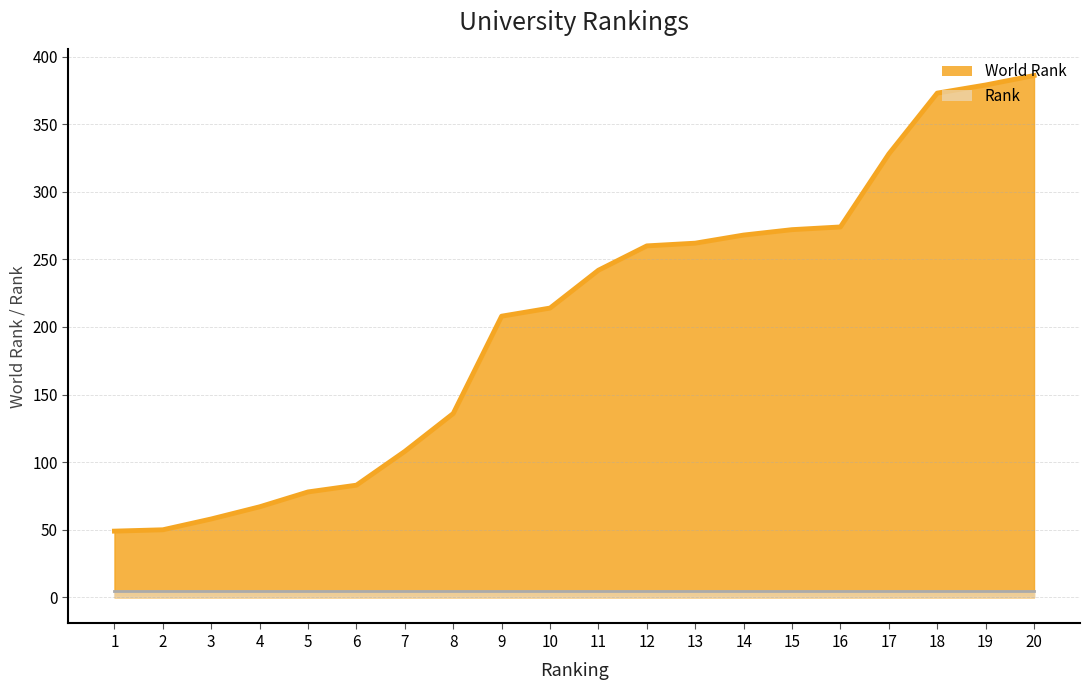

How many lines are shown in the chart?

2